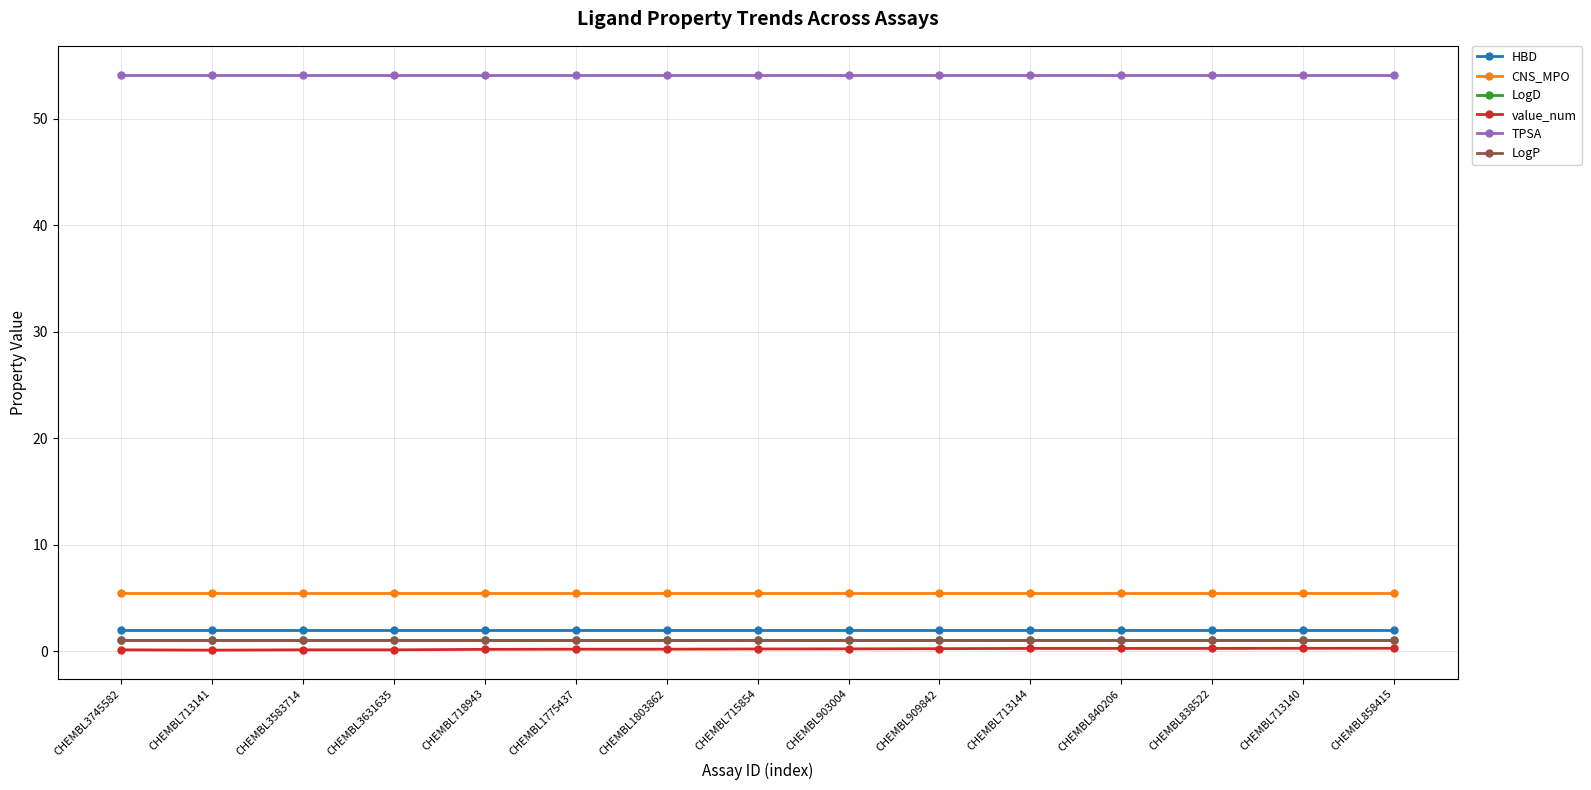

What is the label of the 1st point from the left?

CHEMBL3745582